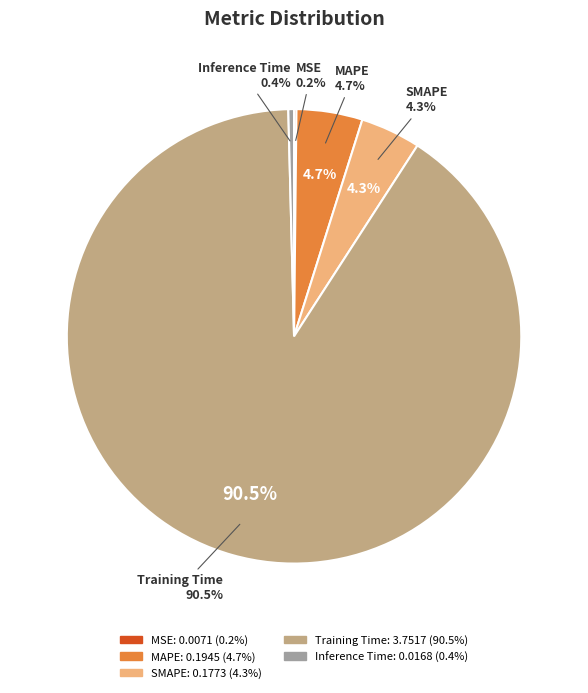

To the nearest percent, what is the difference between the SMAPE and Training Time slice percentages?

86%